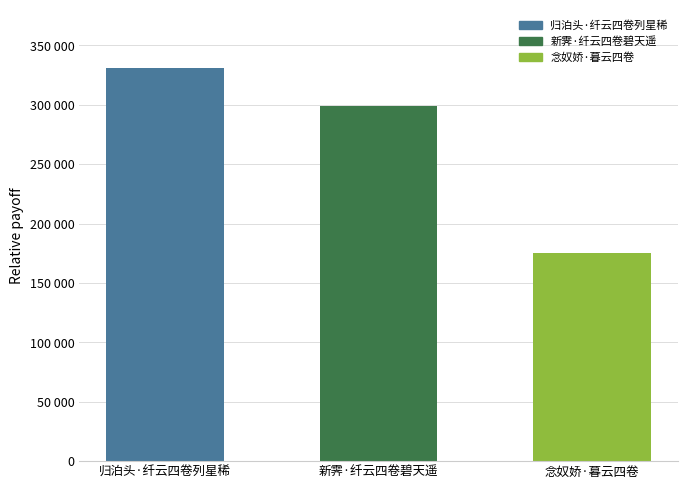

What is the maximum value shown in the chart?

331376